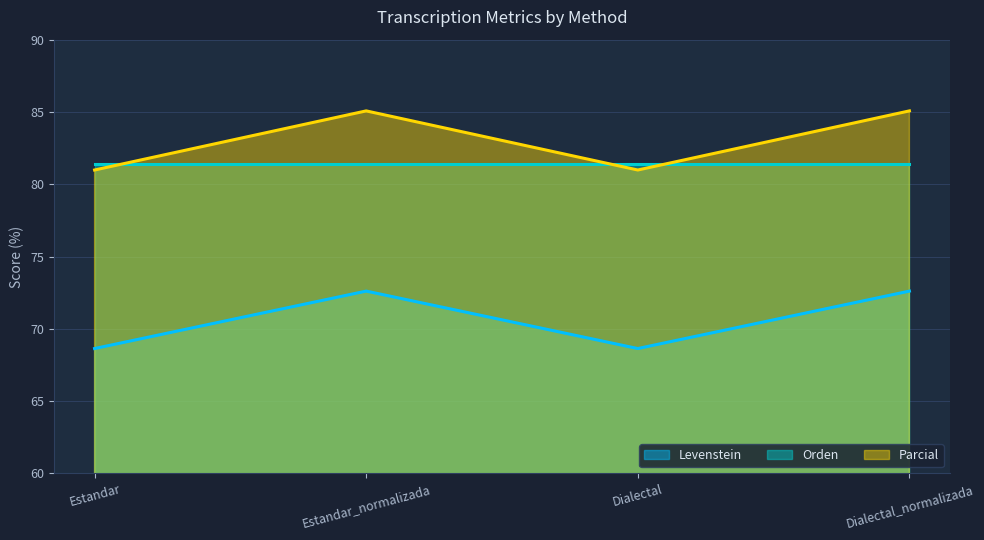

List the labels in order of Parcial value, smallest first.

Estandar, Dialectal, Estandar_normalizada, Dialectal_normalizada